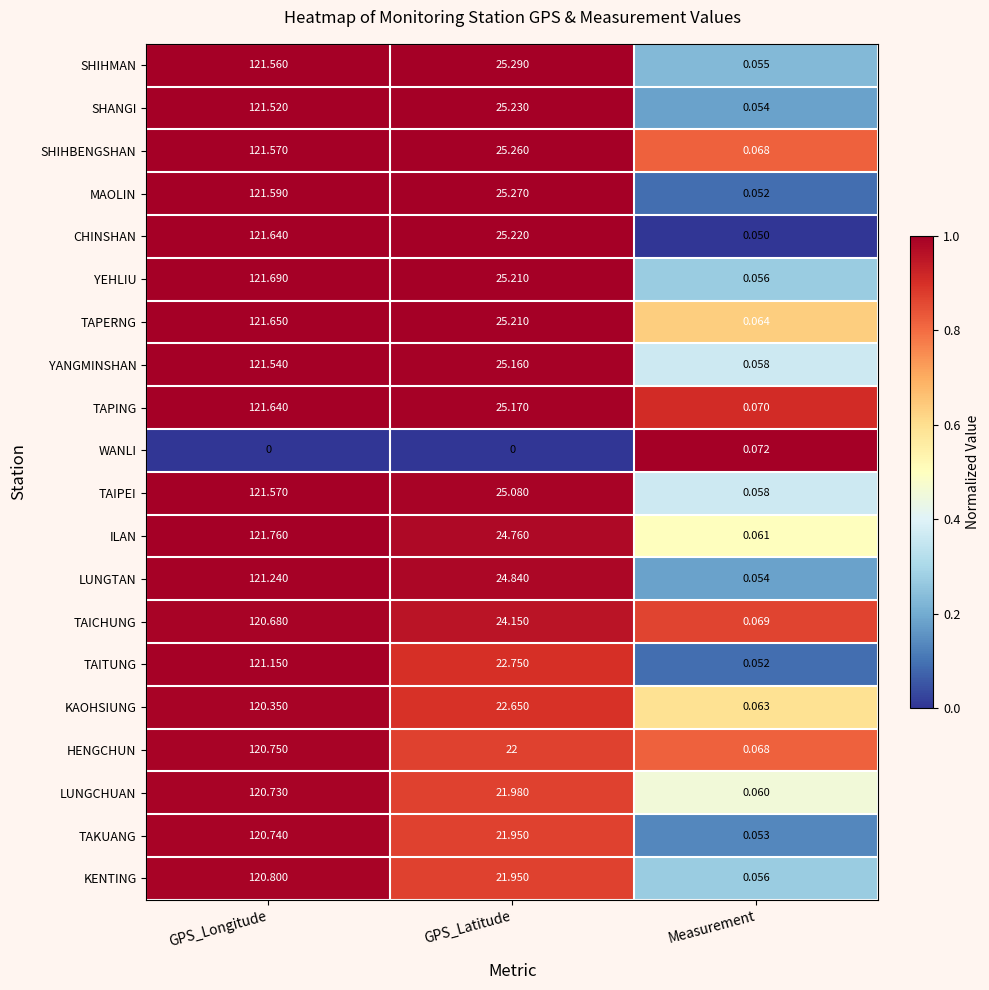

At which label does ILAN first exceed 24?

GPS_Longitude